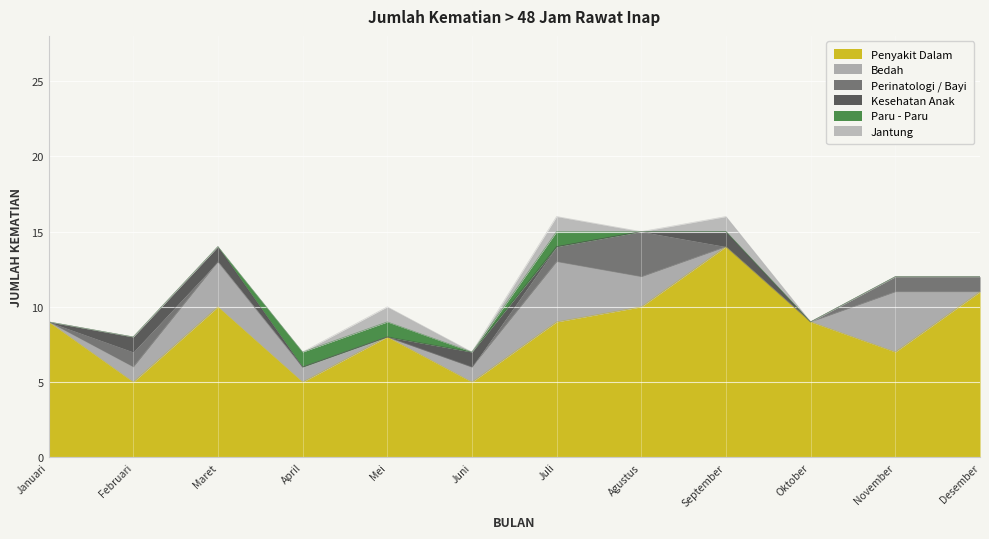

What position from the right is Agustus?

5